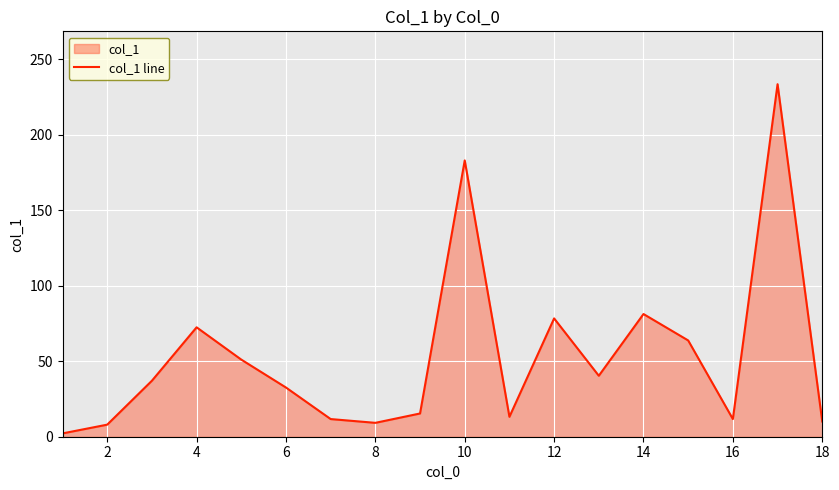

How many values are below 37?

9